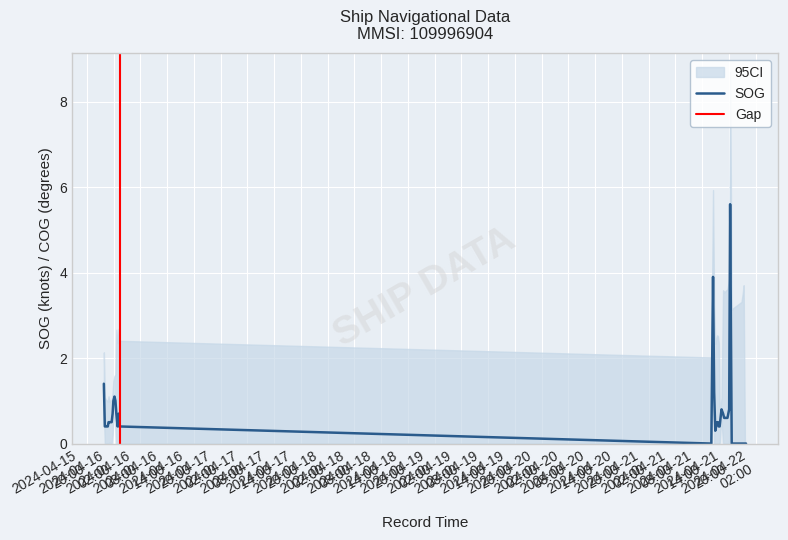

How many lines are shown in the chart?

1